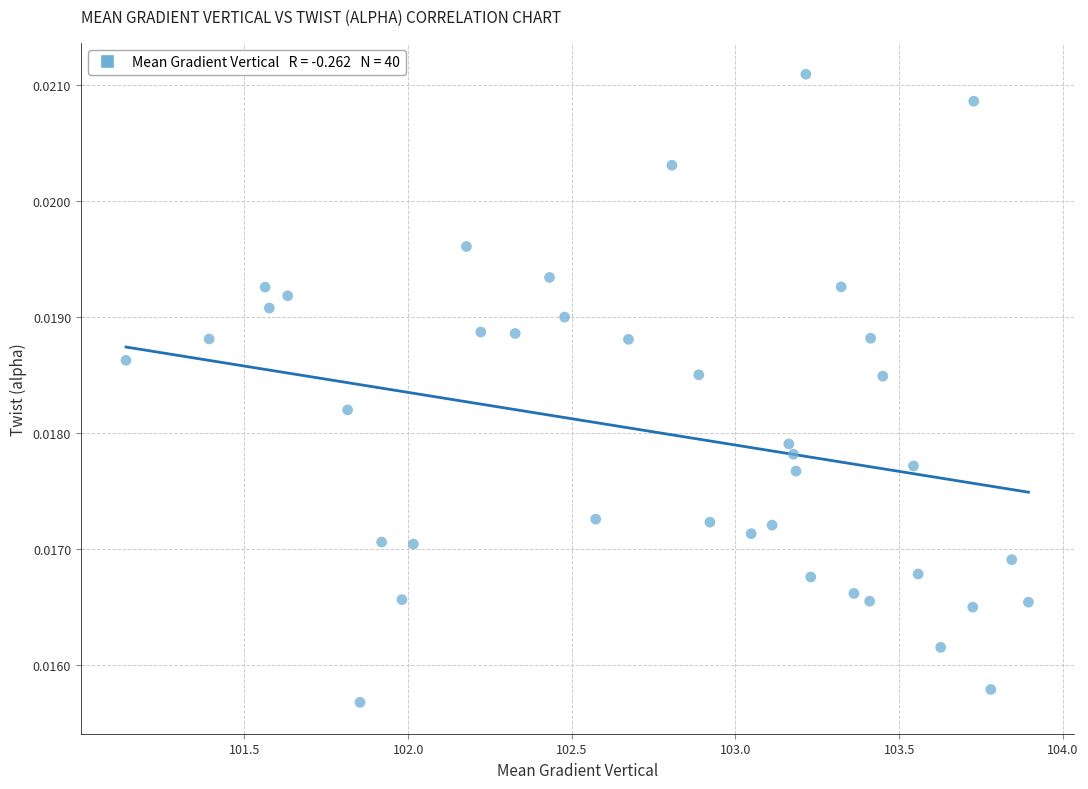

What is the range of X values (max minus min)?

2.8